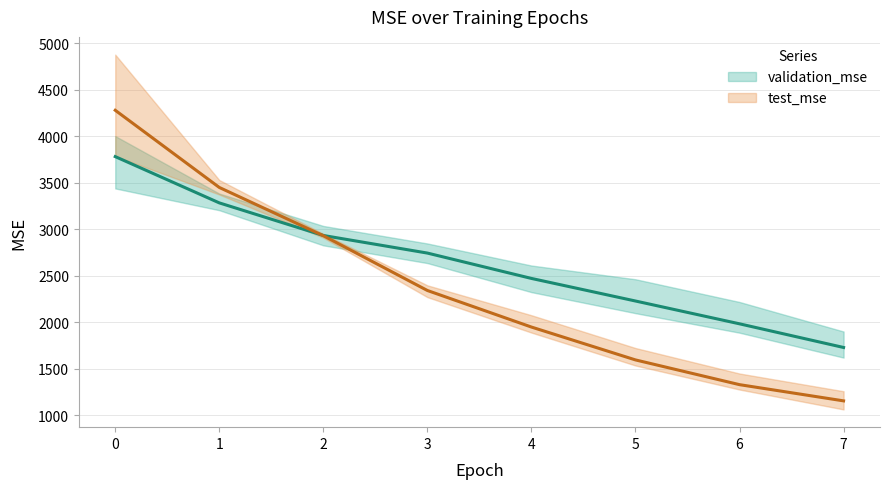

Between which two adjacent categories do test_mse and validation_mse first intersect?

1 and 2